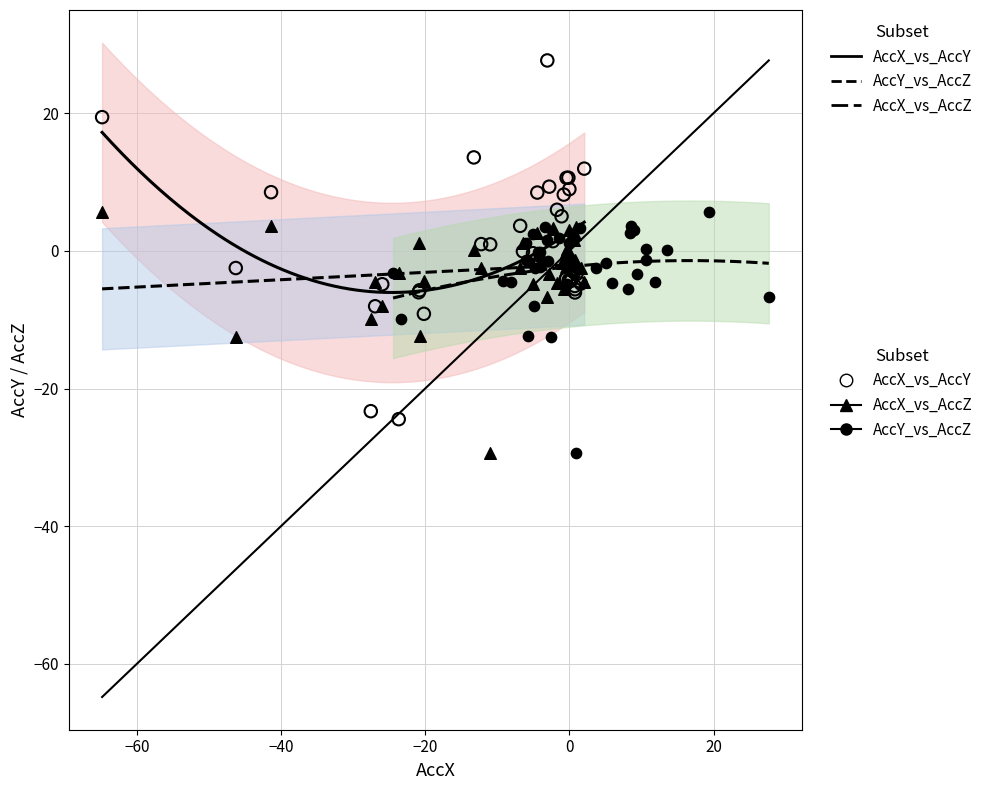

Which series reaches the maximum Y coordinate?

AccX_vs_AccY